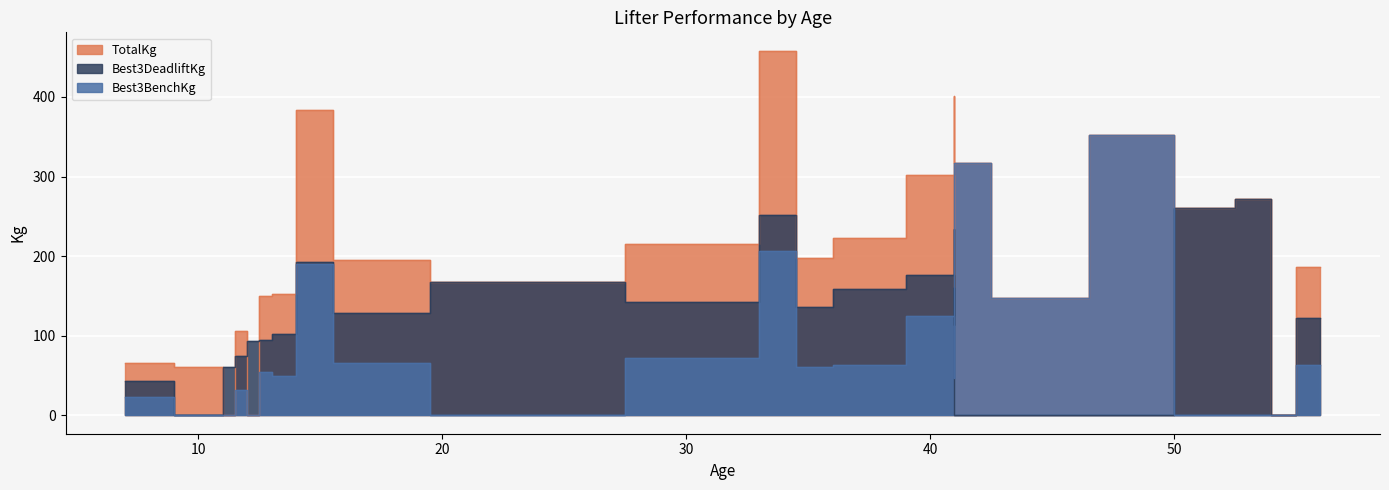

Which series has the largest total across all categories?

TotalKg